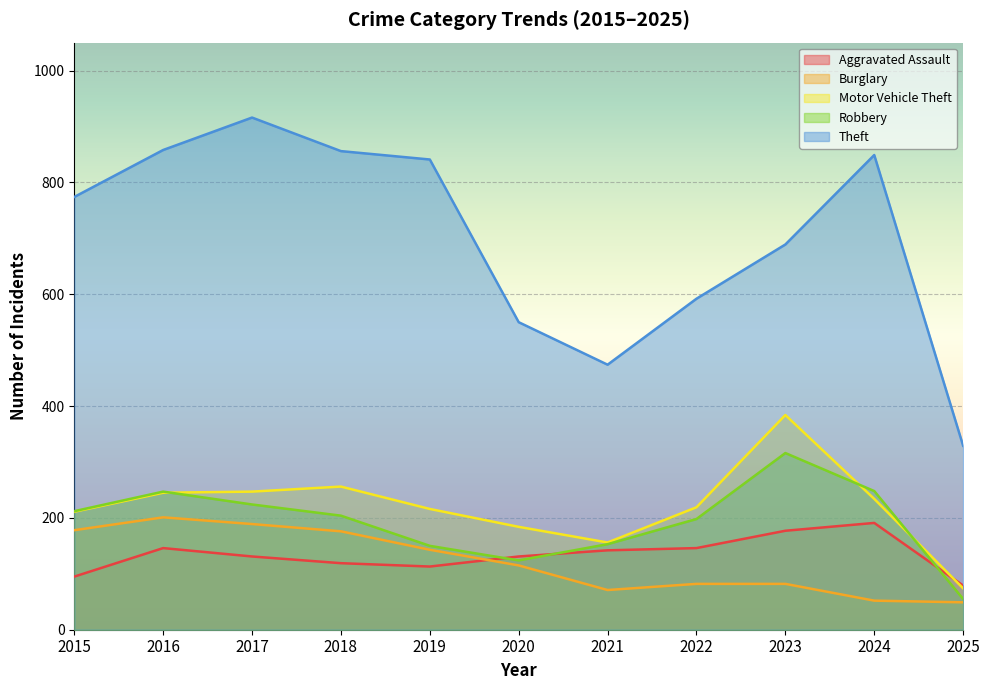

Reading right to left, list all the values displayed in this chart.

Aggravated Assault: 2025=79	2024=191	2023=177	2022=146	2021=142	2020=131	2019=113	2018=119	2017=131	2016=146	2015=95
Burglary: 2025=49	2024=52	2023=82	2022=82	2021=71	2020=115	2019=143	2018=176	2017=189	2016=201	2015=178
Motor Vehicle Theft: 2025=74	2024=234	2023=384	2022=219	2021=156	2020=184	2019=216	2018=256	2017=247	2016=245	2015=211
Robbery: 2025=55	2024=248	2023=316	2022=198	2021=153	2020=124	2019=150	2018=204	2017=224	2016=247	2015=212
Theft: 2025=329	2024=849	2023=689	2022=592	2021=474	2020=550	2019=841	2018=856	2017=916	2016=858	2015=774